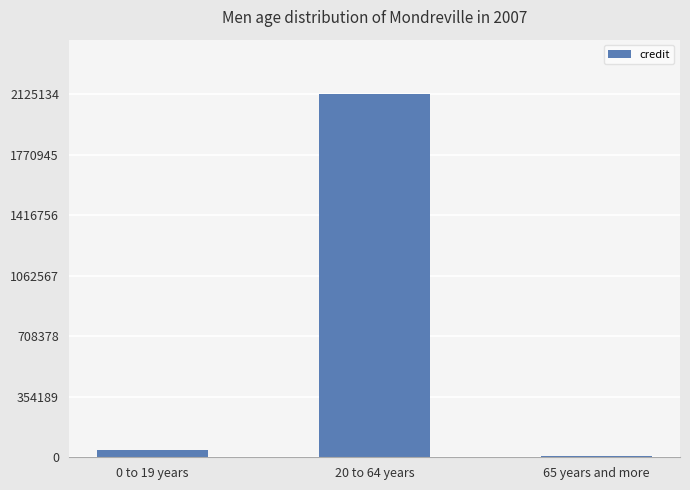

What position from the right is 65 years and more?

1